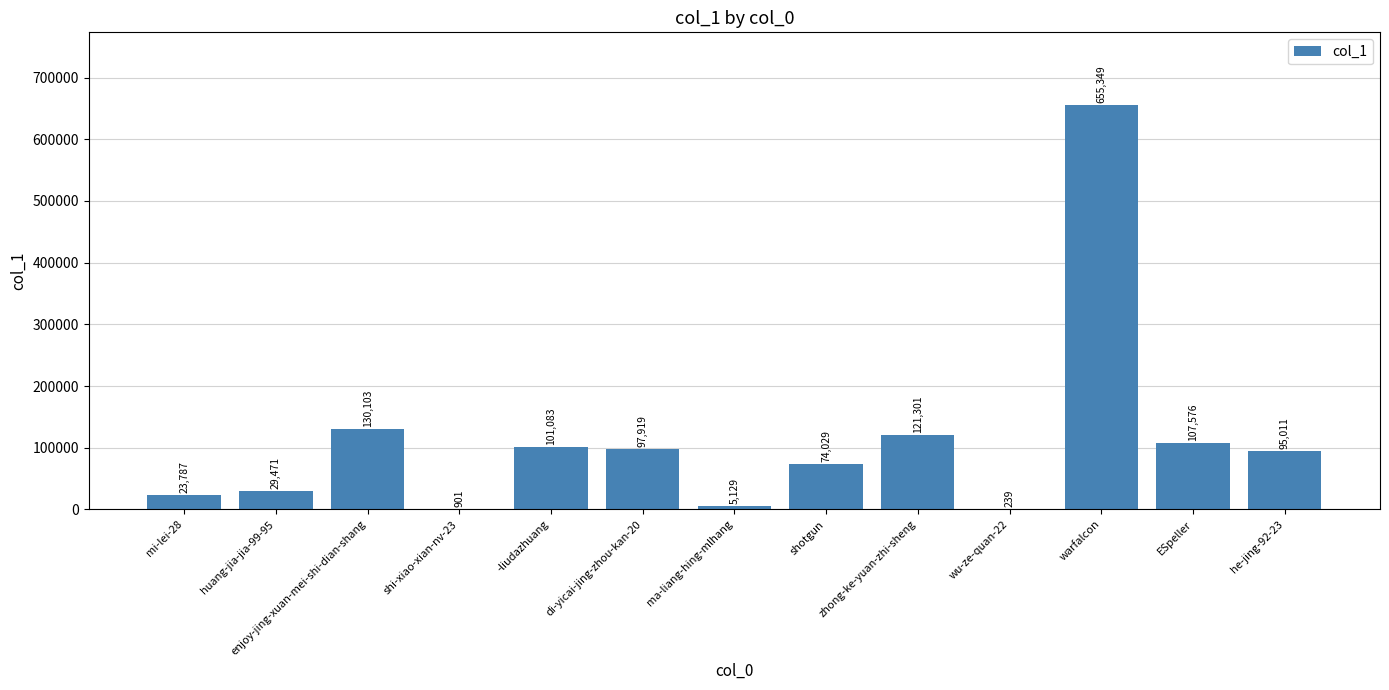

What is the sum of all values?

1441898